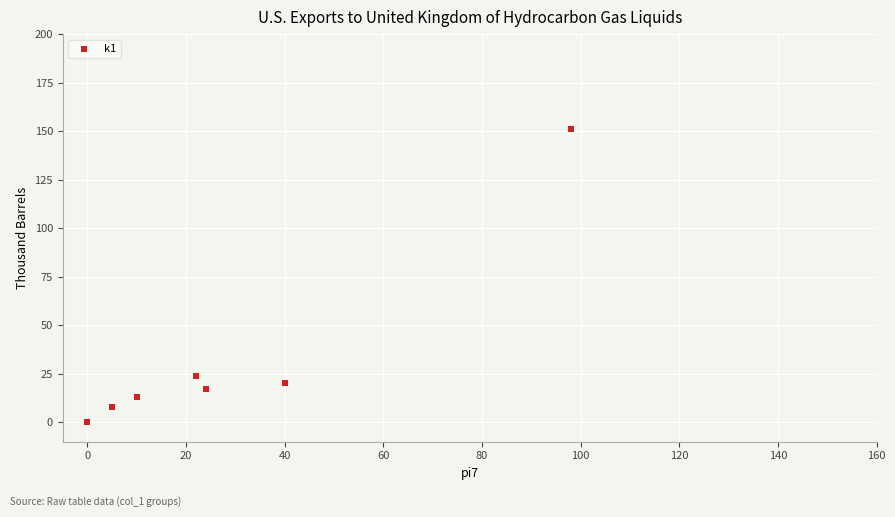

What Y value in the scatter plot is closest to 75?

24